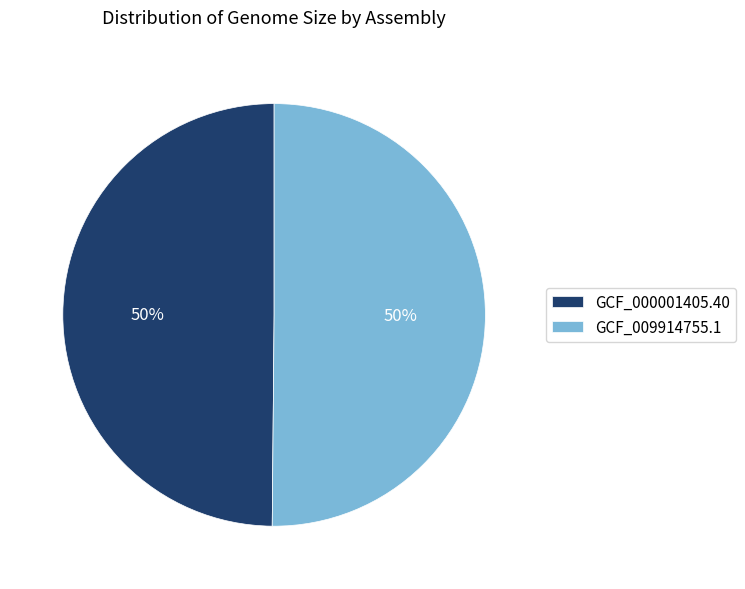

Is it true that GCF_000001405.40 is 50% of the pie?

True